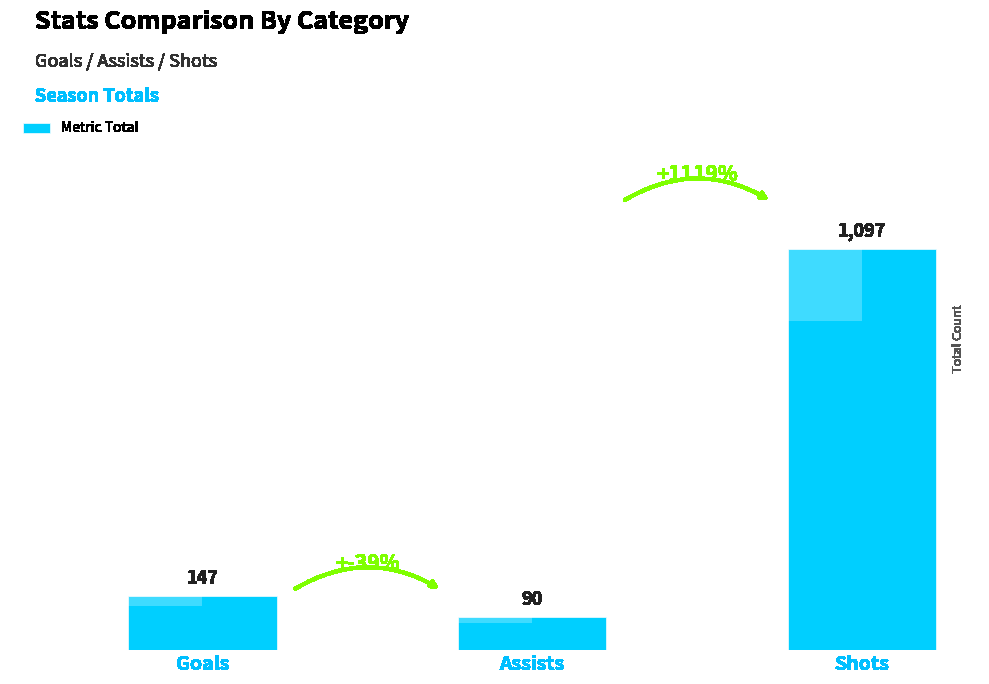

List the labels in order of value, smallest first.

Assists, Goals, Shots